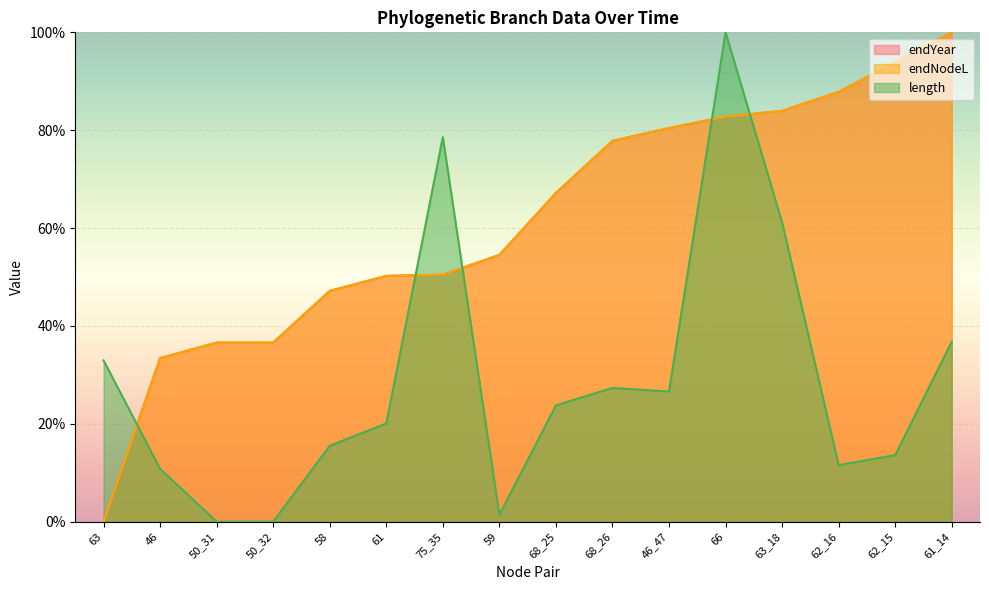

What are all the series names shown in the legend?

length, endNodeL, endYear